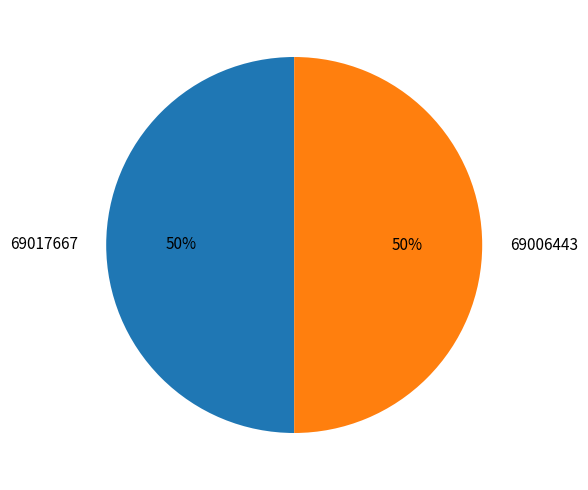

To the nearest percent, what percentage of the pie is 69006443?

50%